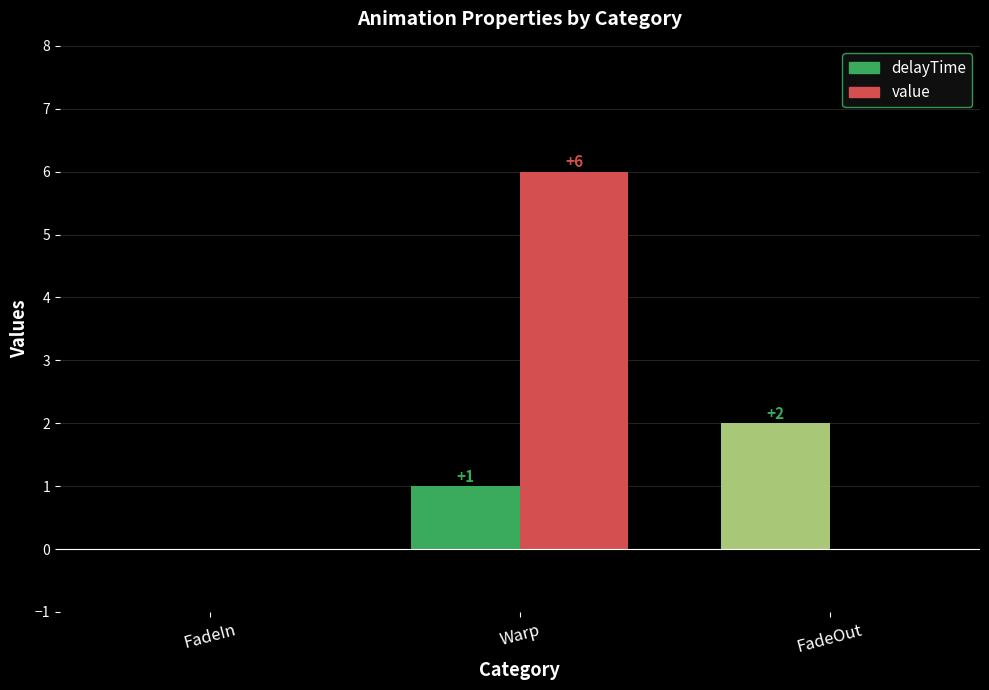

How many groups of bars are there?

3